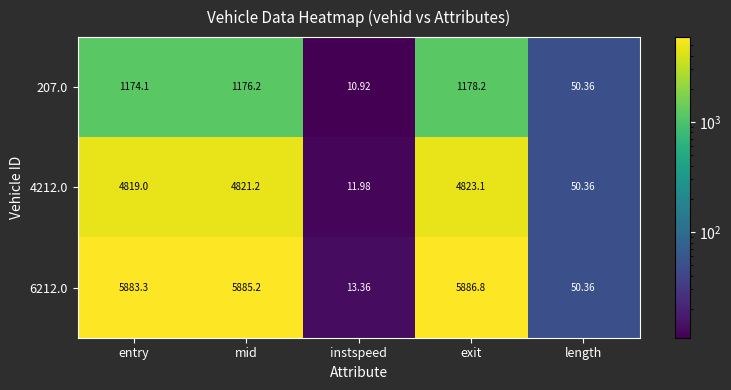

What is the maximum value shown in the chart?

5886.8